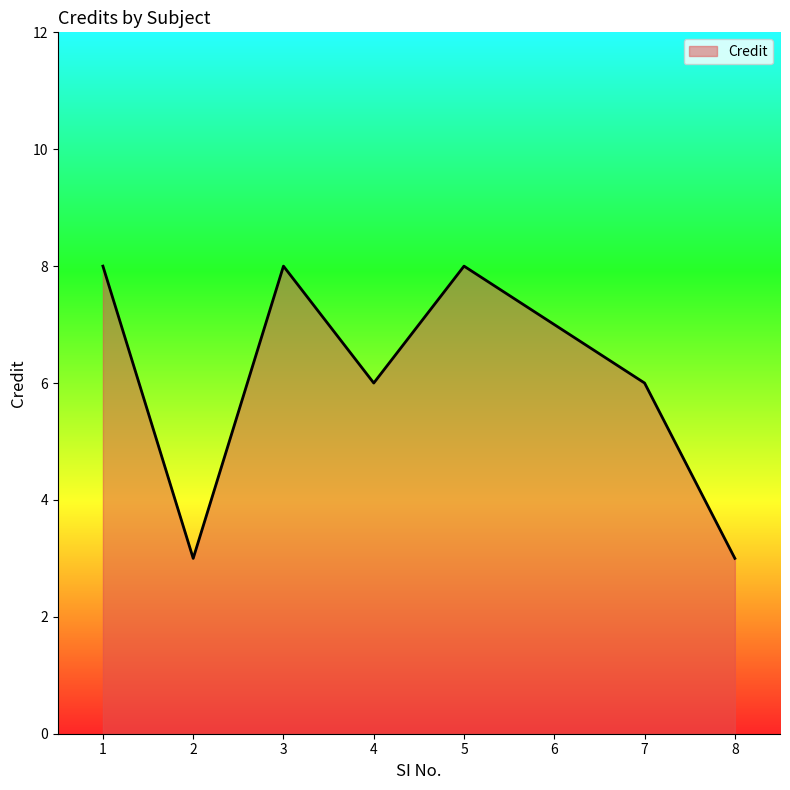

True or false: the data shows 2 at 1.

False